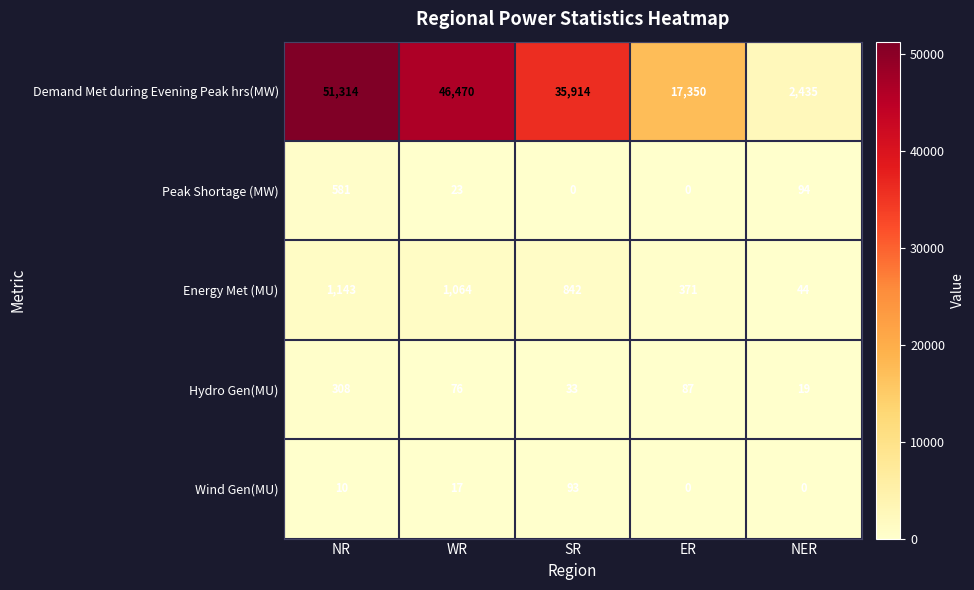

Is it true that Demand Met during Evening Peak hrs(MW) equals 63856 at WR?

False